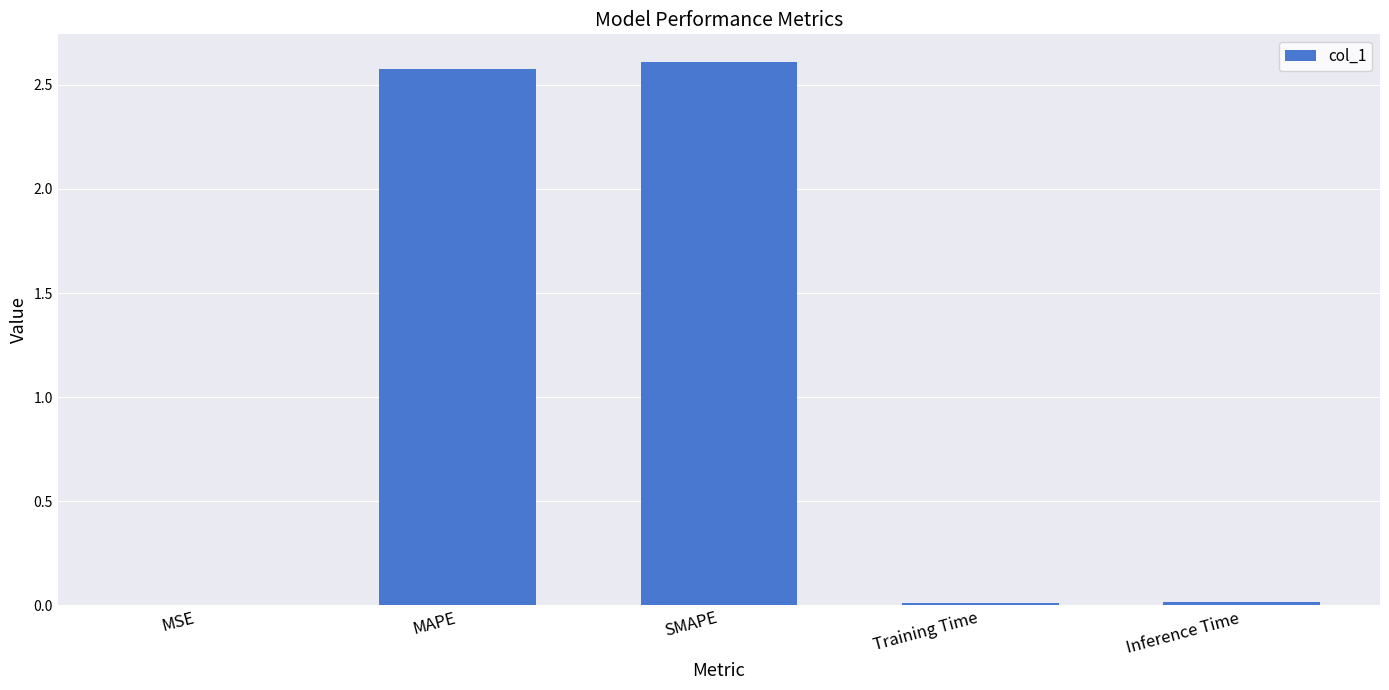

Which has a higher value, SMAPE or Training Time?

SMAPE